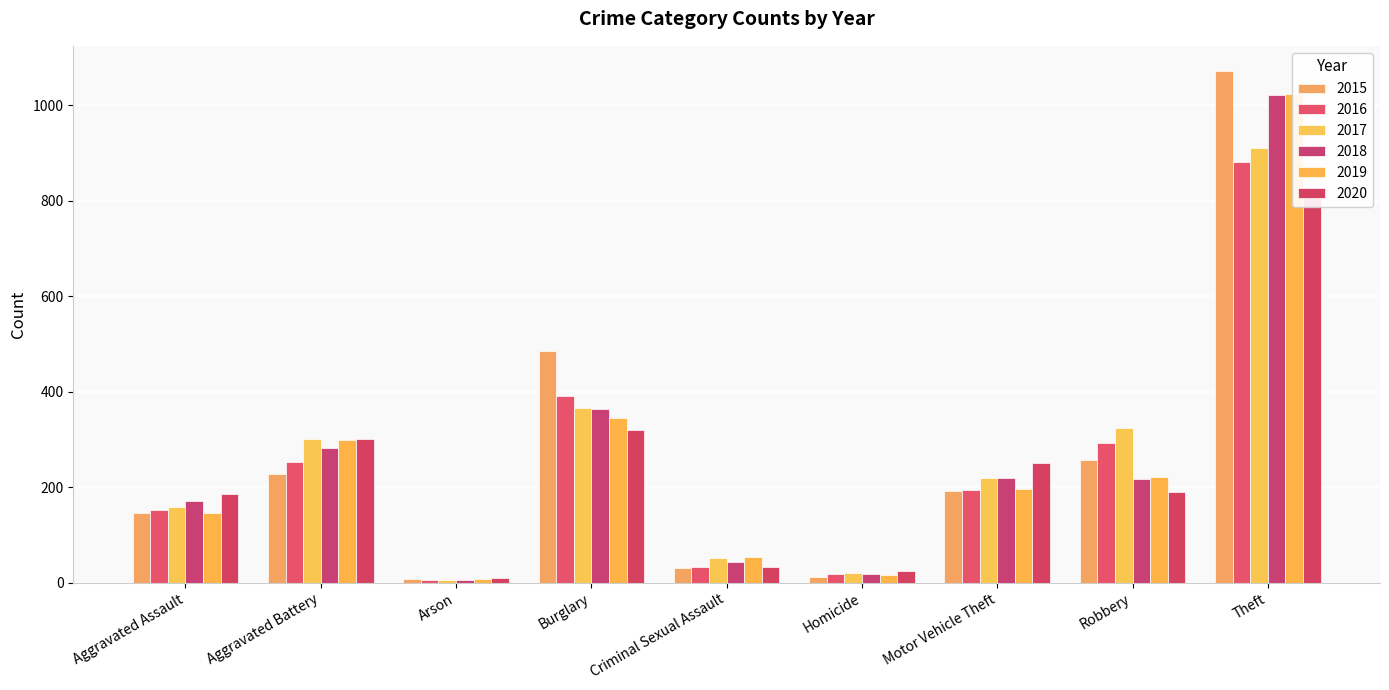

Rank the series by their maximum value, from highest to lowest.

2015, 2019, 2018, 2017, 2016, 2020